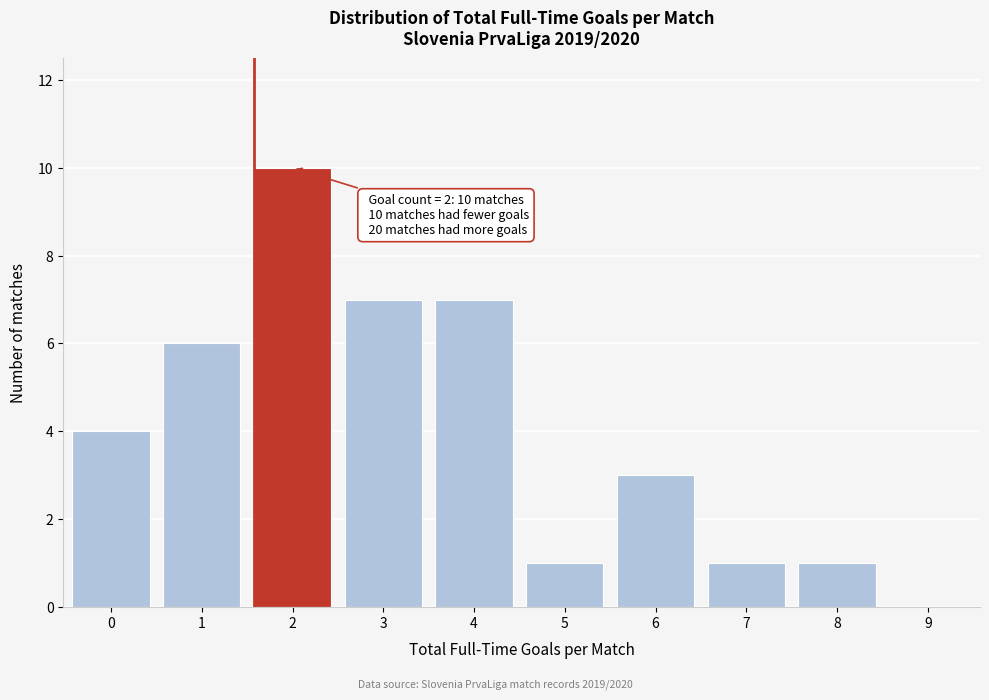

Reading right to left, what are all the values shown in this chart?

9=0	8=1	7=1	6=3	5=1	4=7	3=7	2=10	1=6	0=4